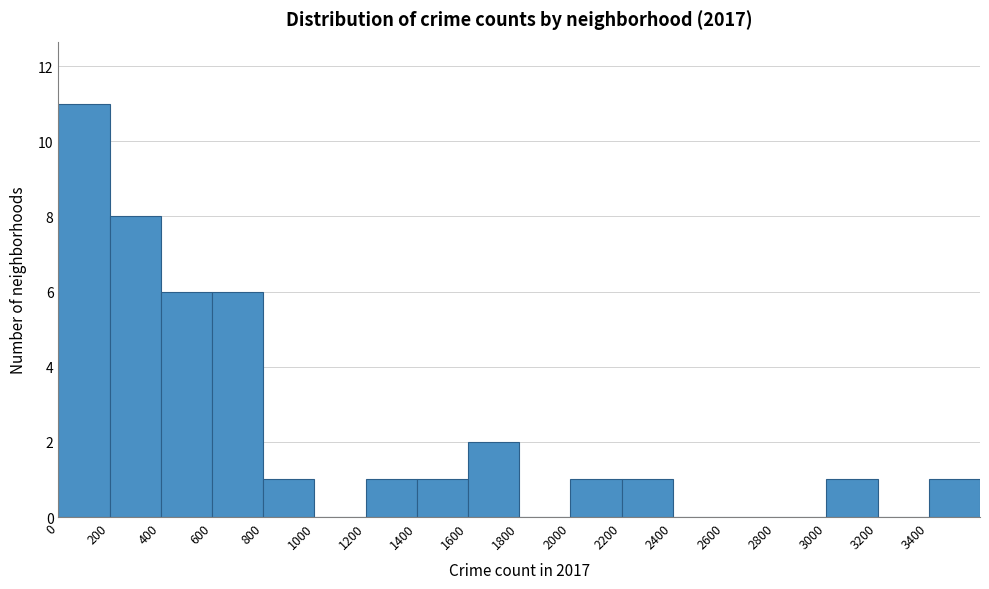

Reading left to right, list every bar in this chart as the range it spans on the x-axis followed by its height. The values are not printed on the chart, so give them approximately, as read against the axis.

0 to 200: 11
200 to 400: 8
400 to 600: 6
600 to 800: 6
800 to 1000: 1
1000 to 1200: 0
1200 to 1400: 1
1400 to 1600: 1
1600 to 1800: 2
1800 to 2000: 0
2000 to 2200: 1
2200 to 2400: 1
2400 to 2600: 0
2600 to 2800: 0
2800 to 3000: 0
3000 to 3200: 1
3200 to 3400: 0
3400 to 3600: 1